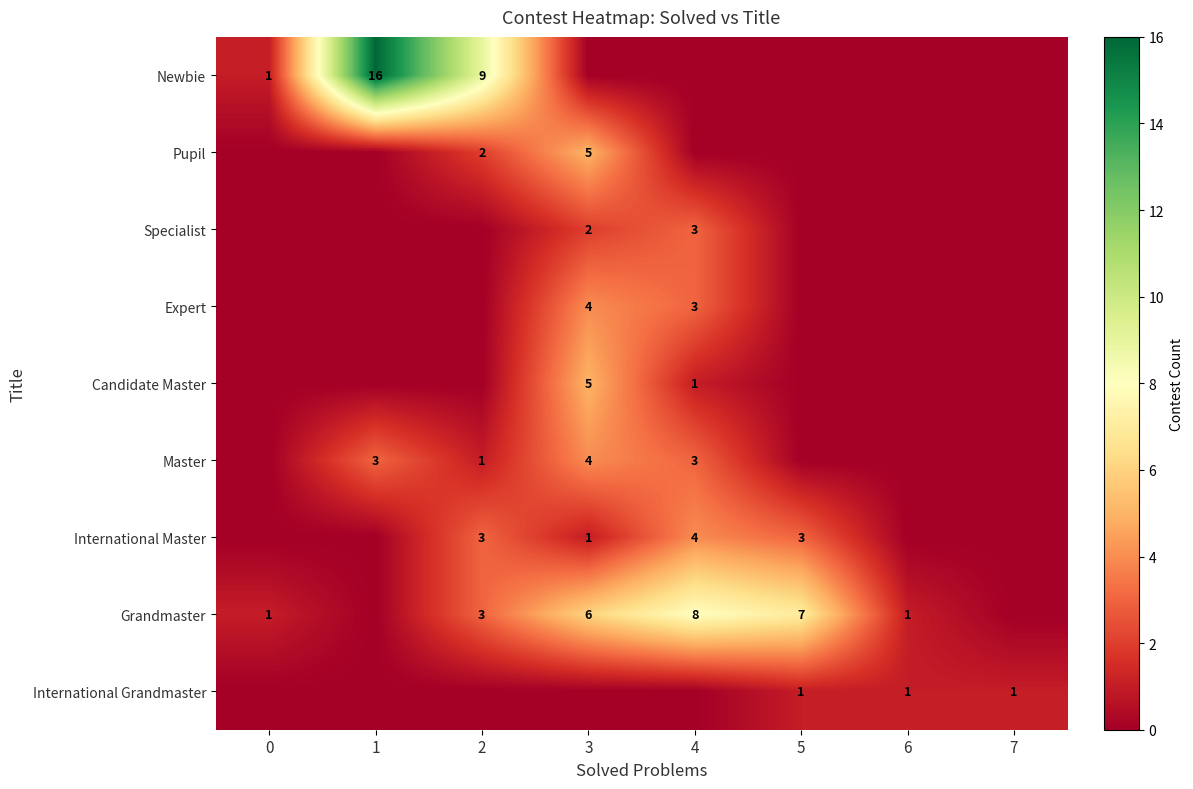

What is the spread (max minus min) of values at 7?

1